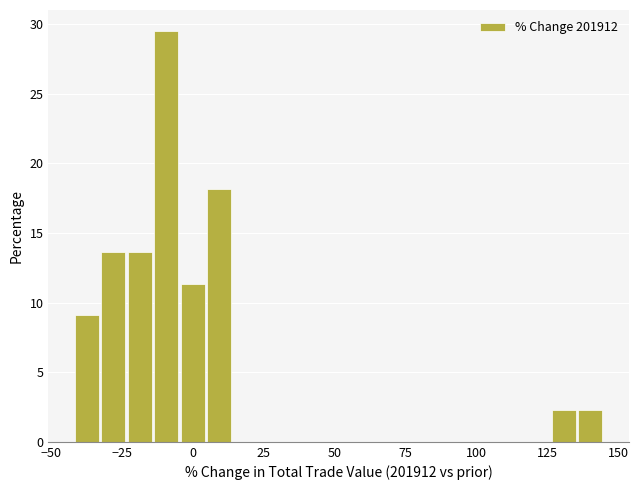

Read against the x-axis, roughly where is the centre of the tallest bar?

-10